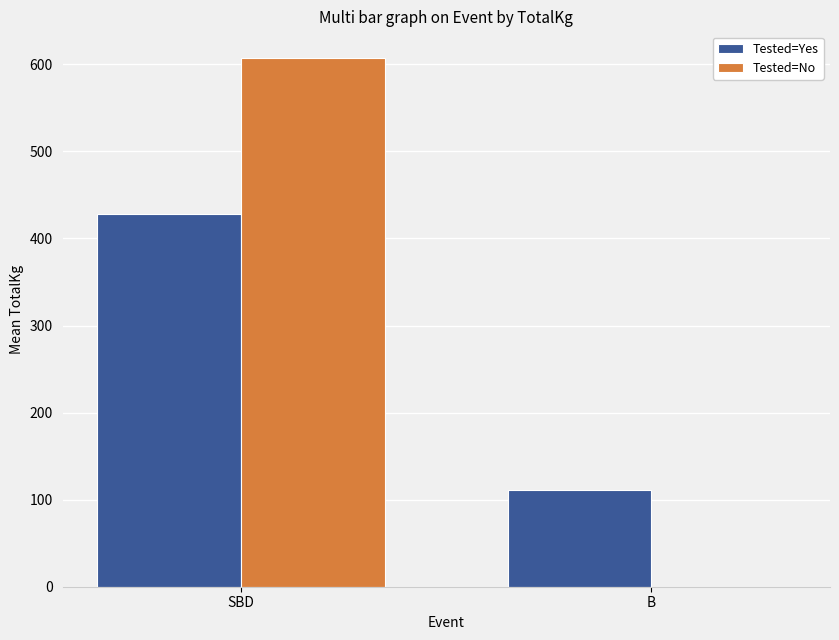

What are all the series names shown in the legend?

Tested=Yes, Tested=No